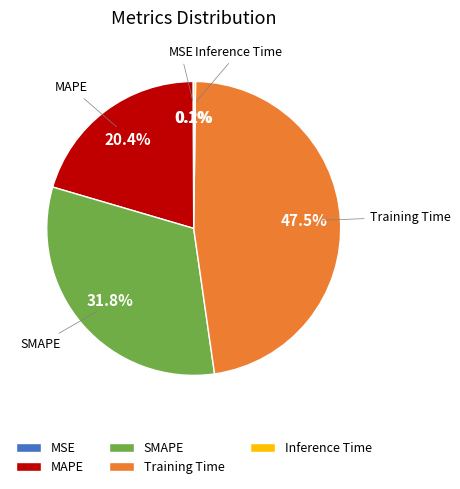

What is the total percentage of SMAPE and MAPE?

52.2%